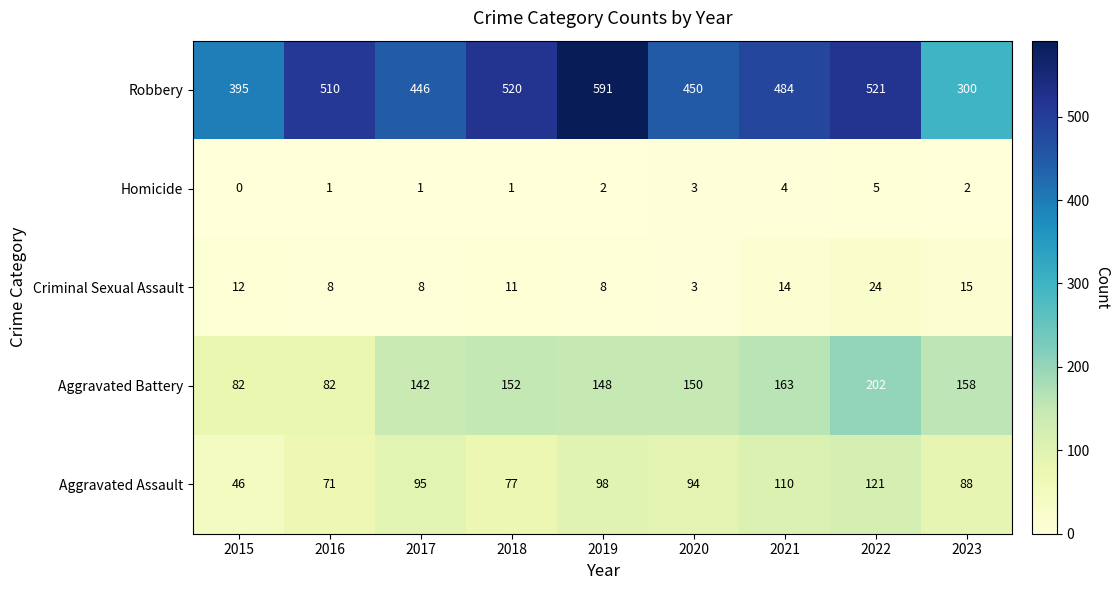

What is the sum of the Homicide values at 2017 and 2019?

3